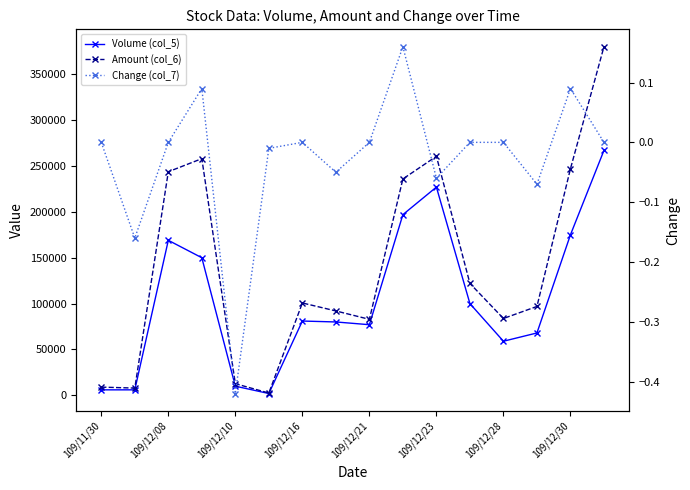

True or false: Volume (col_5) and Change (col_7) cross at least once.

False